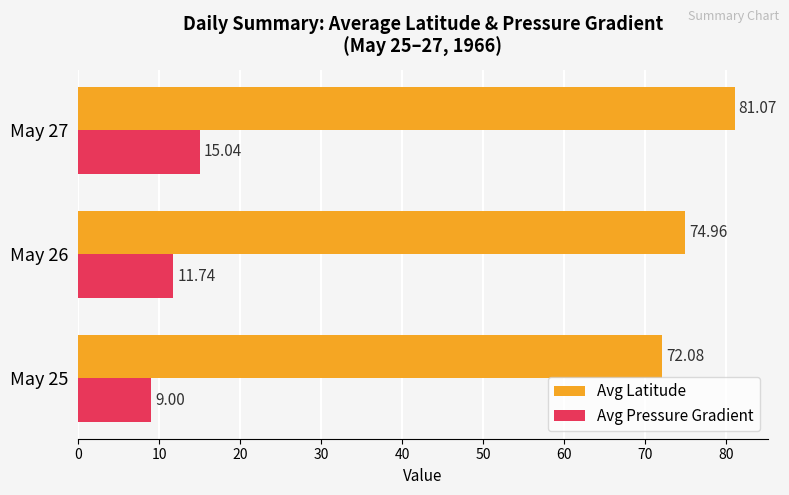

Which series has the largest total across all categories?

Avg Latitude